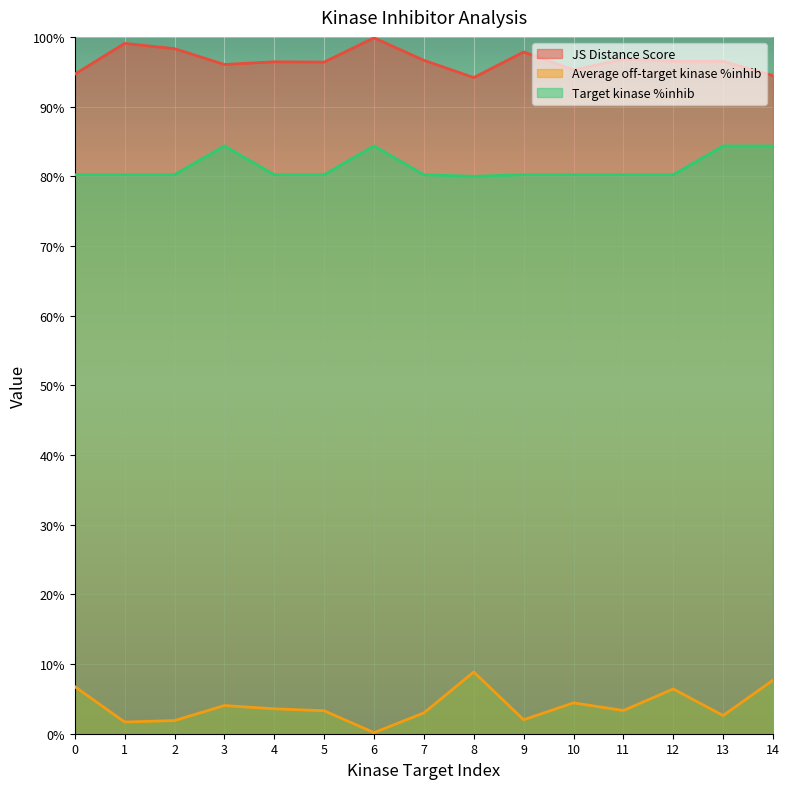

What is the lowest value of the JS Distance Score series?

94.2